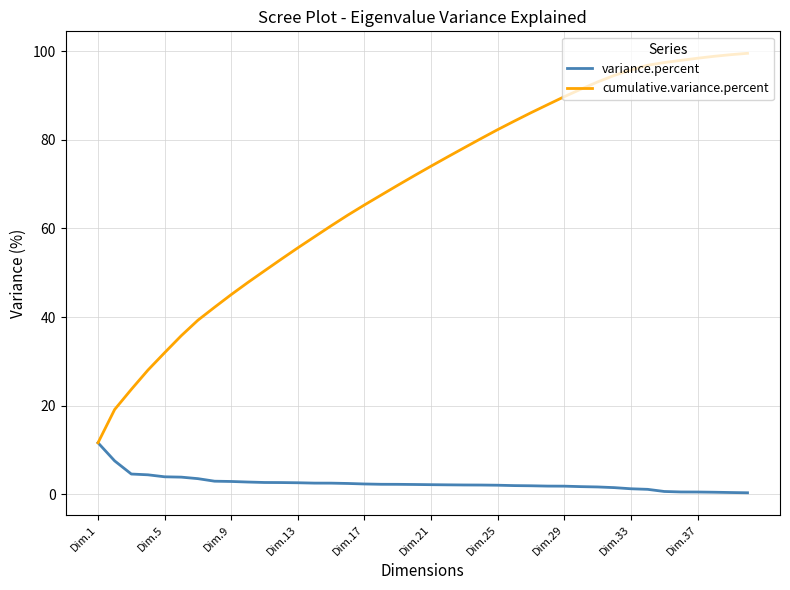

What is the maximum value shown in the chart?

99.6